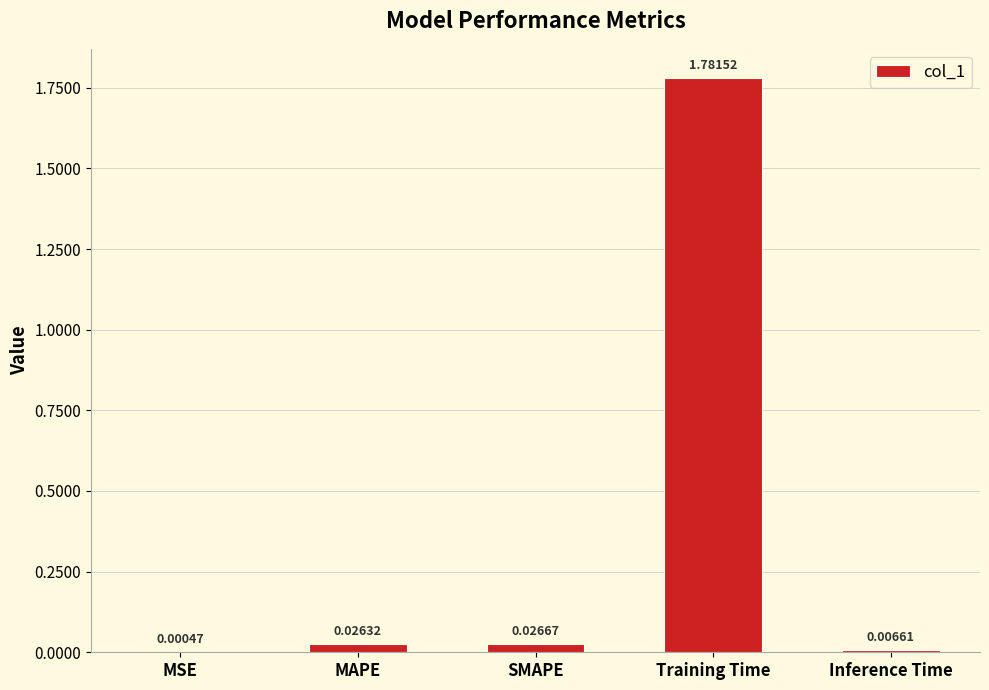

At which category does the chart reach its peak across all series?

Training Time